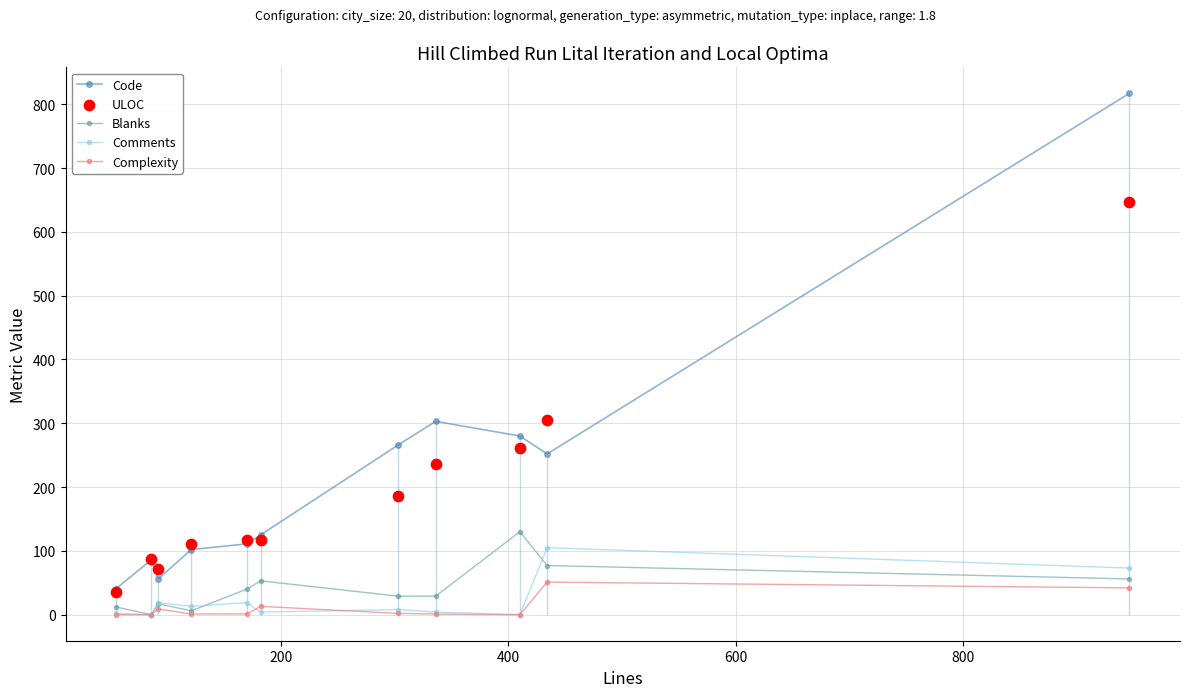

At how many categories does at least one series exceed 199?

5